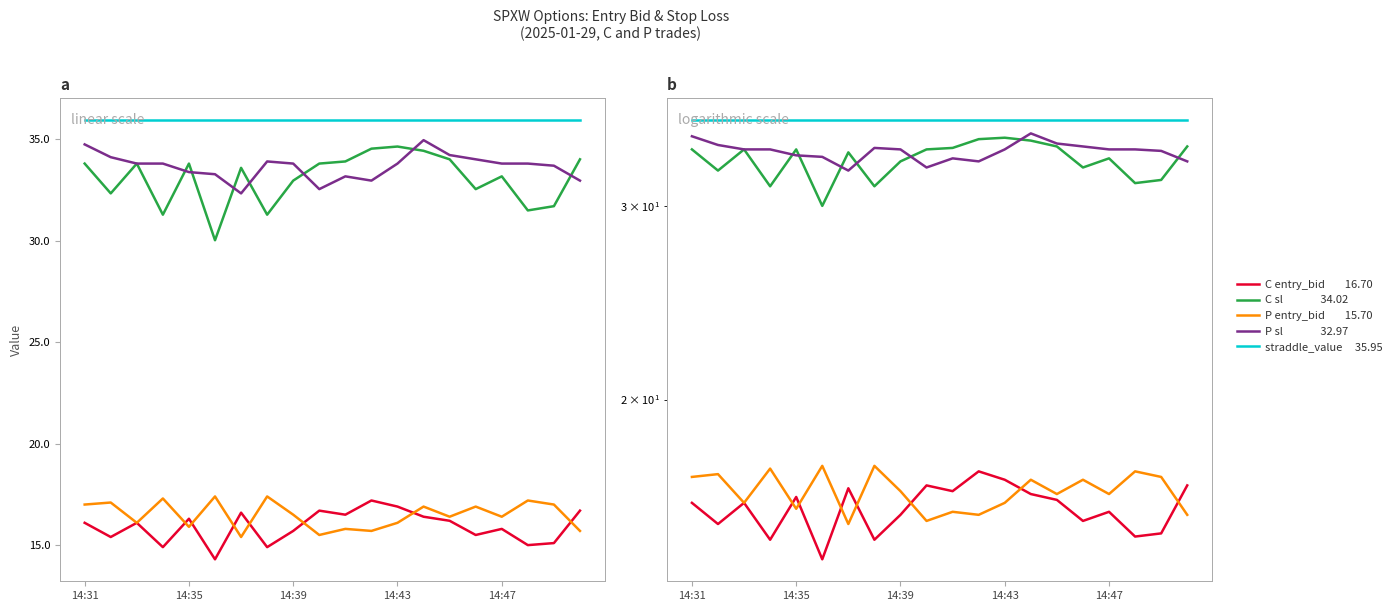

Where is P sl nearest to the value 33?

11